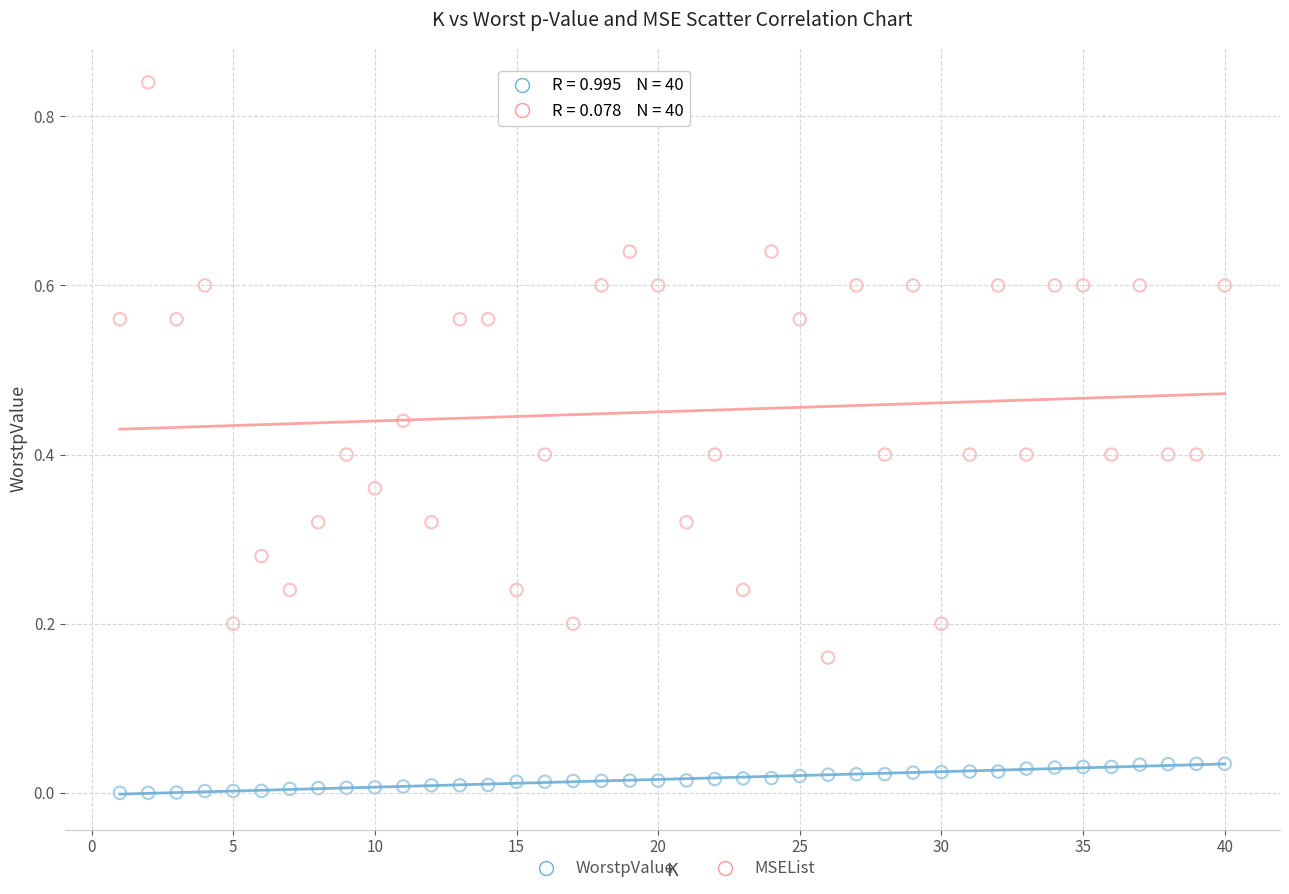

Which series has the largest Y range (max minus min)?

MSEList